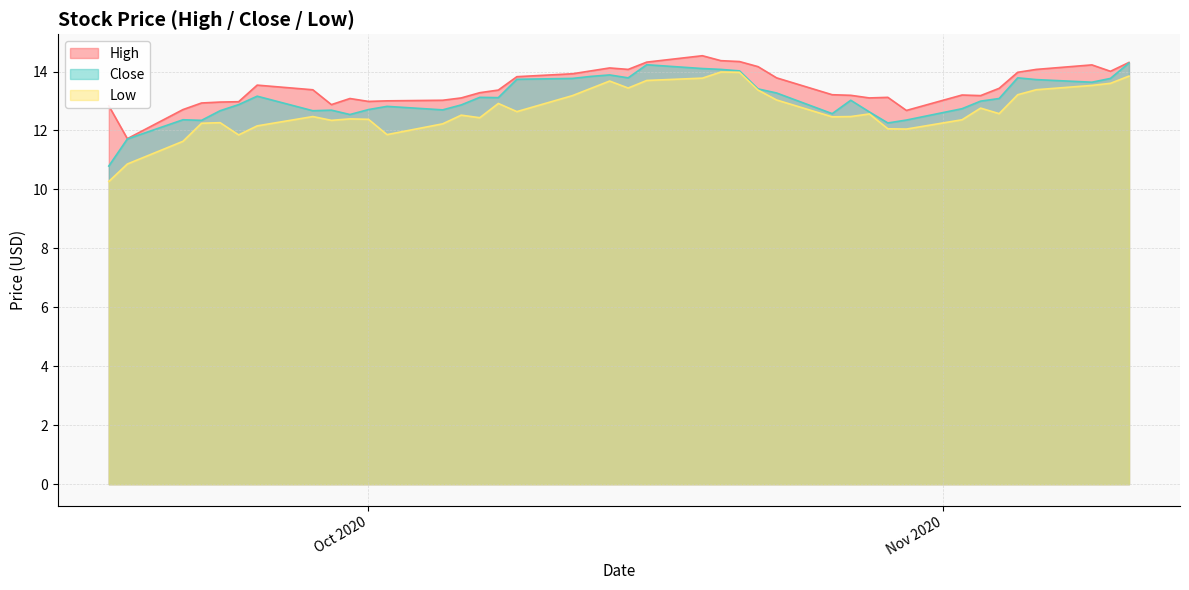

Which category has the highest value in the Close series?

2020-11-11